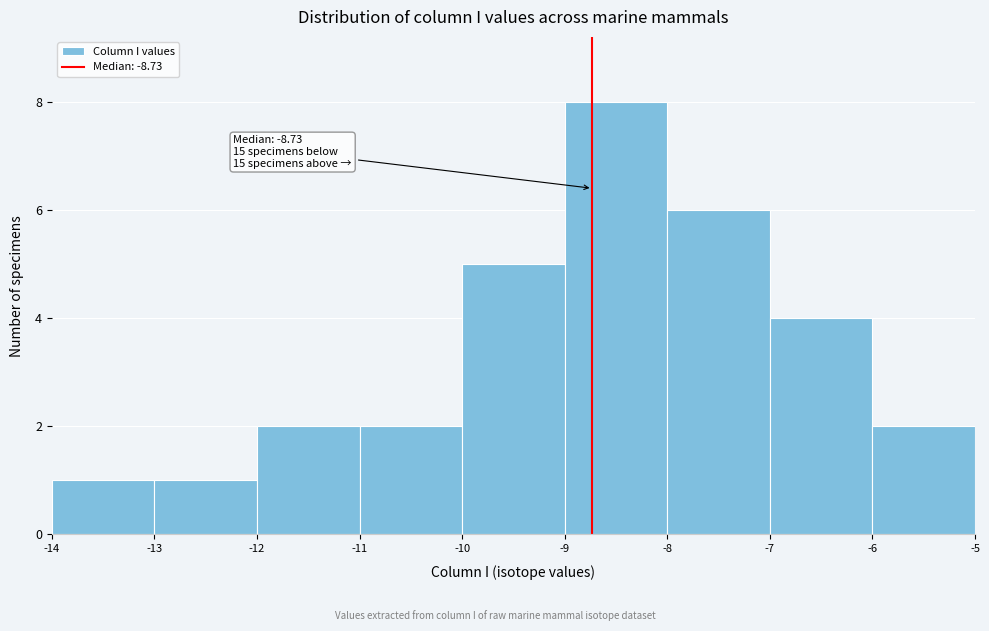

Which range on the x-axis has the tallest bar?

-9 to -8